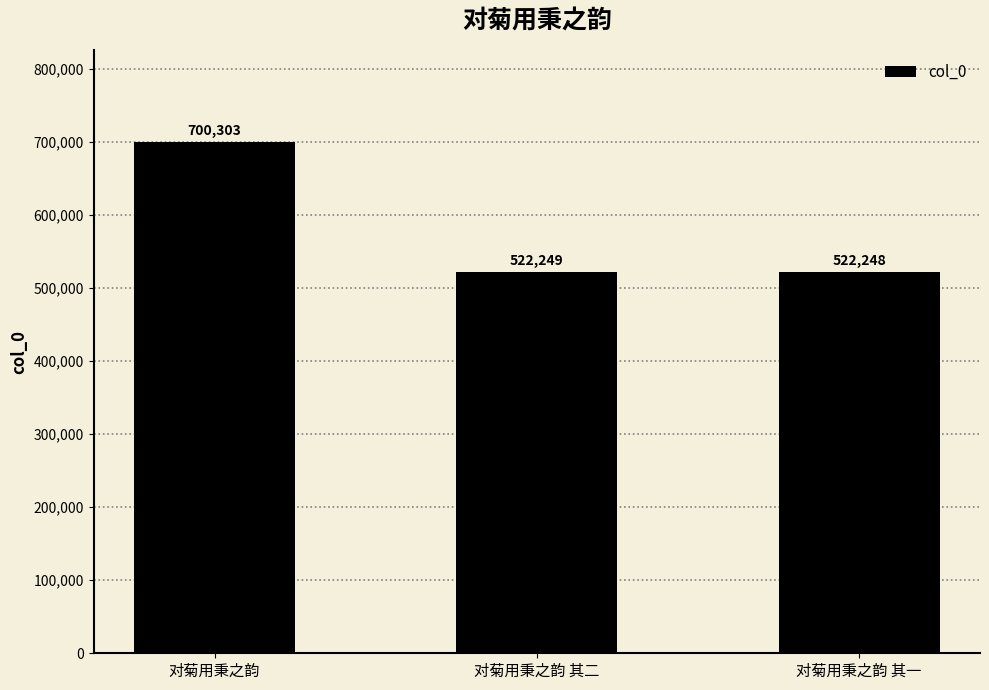

Read the value at 对菊用秉之韵, to the nearest 10.

700300